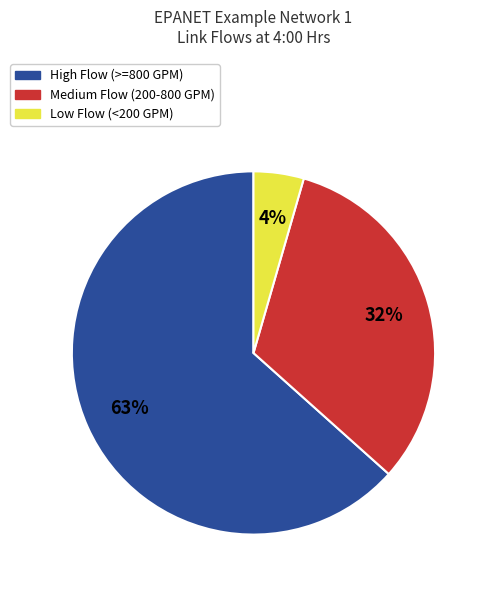

Which slice is the largest?

High Flow (>=800 GPM)